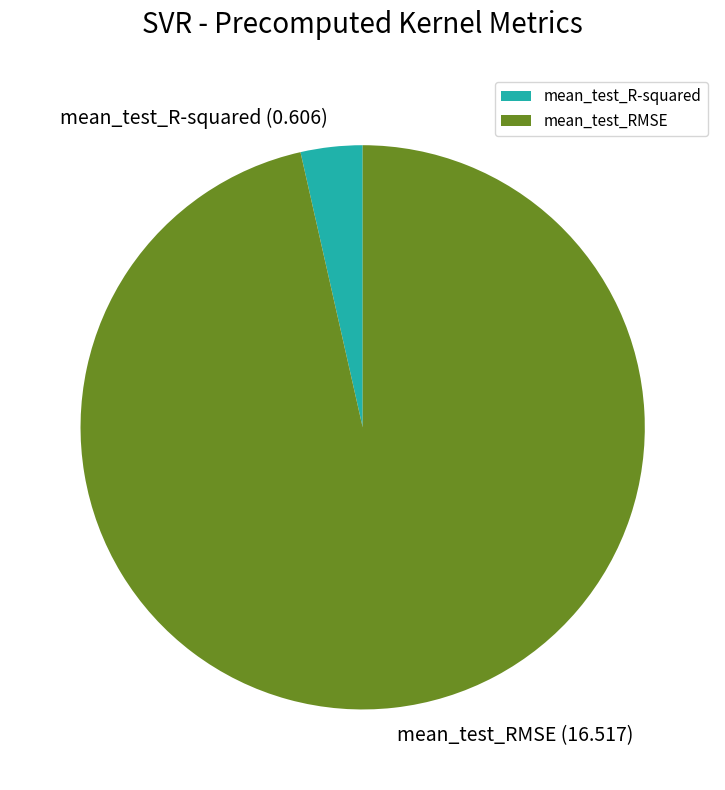

Is it true that mean_test_RMSE is 96% of the pie?

True